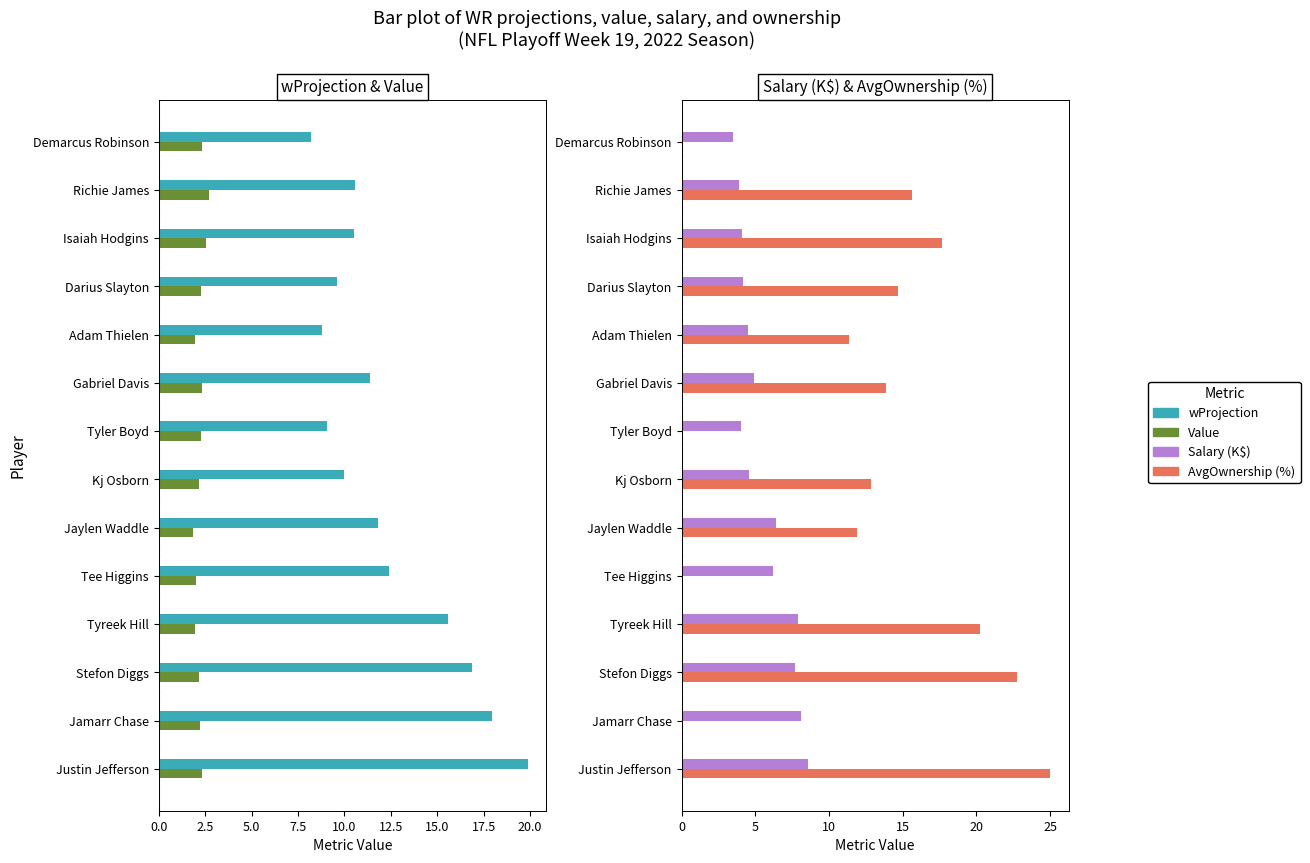

What is the sum of the Value values at Richie James and Kj Osborn?

4.9